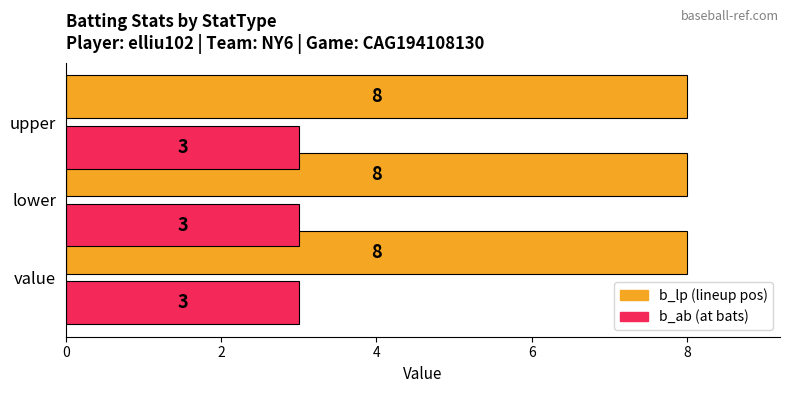

What is the greatest value displayed?

8